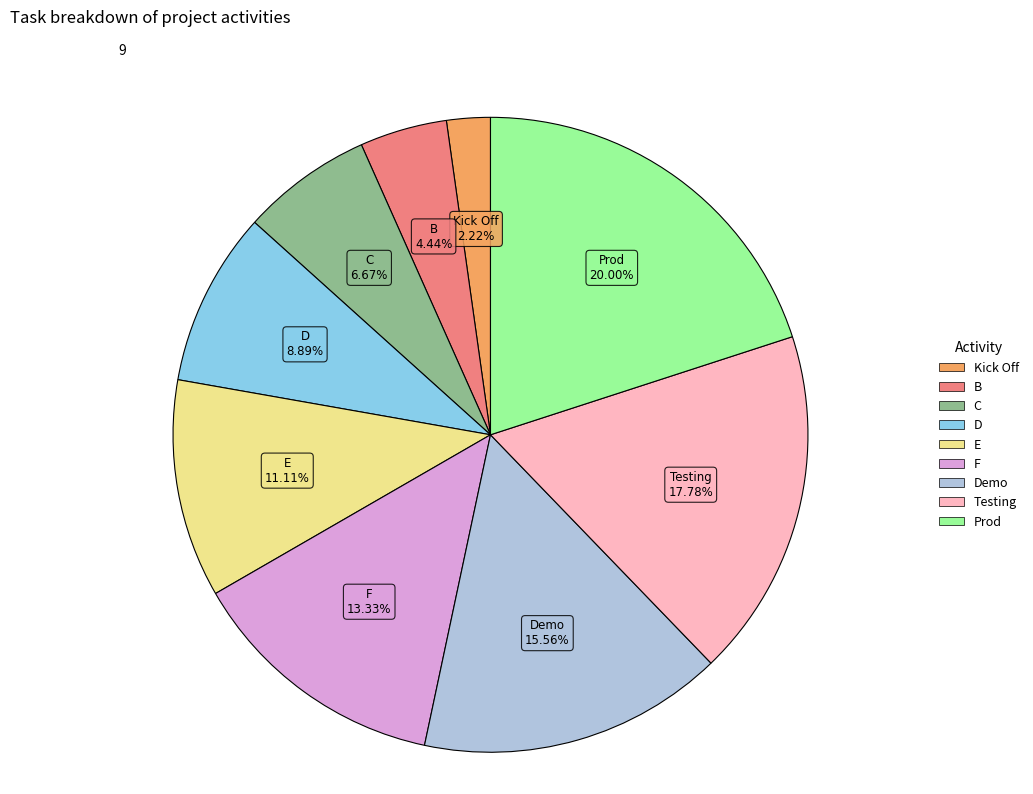

Between F and B, which is larger?

F